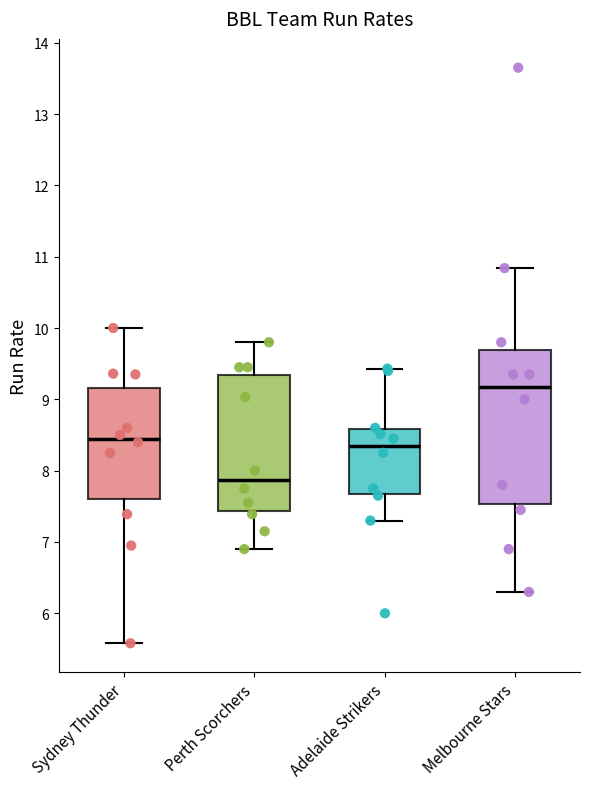

Where is the upper edge of the box for Sydney Thunder on the y-axis? The values are not printed on the chart, so give them approximately, as read against the axis.

9.2